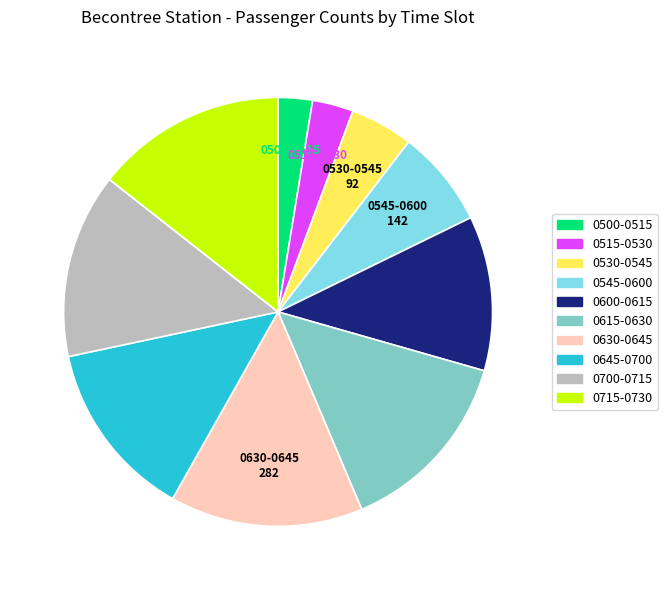

Does any single category account for the majority?

No